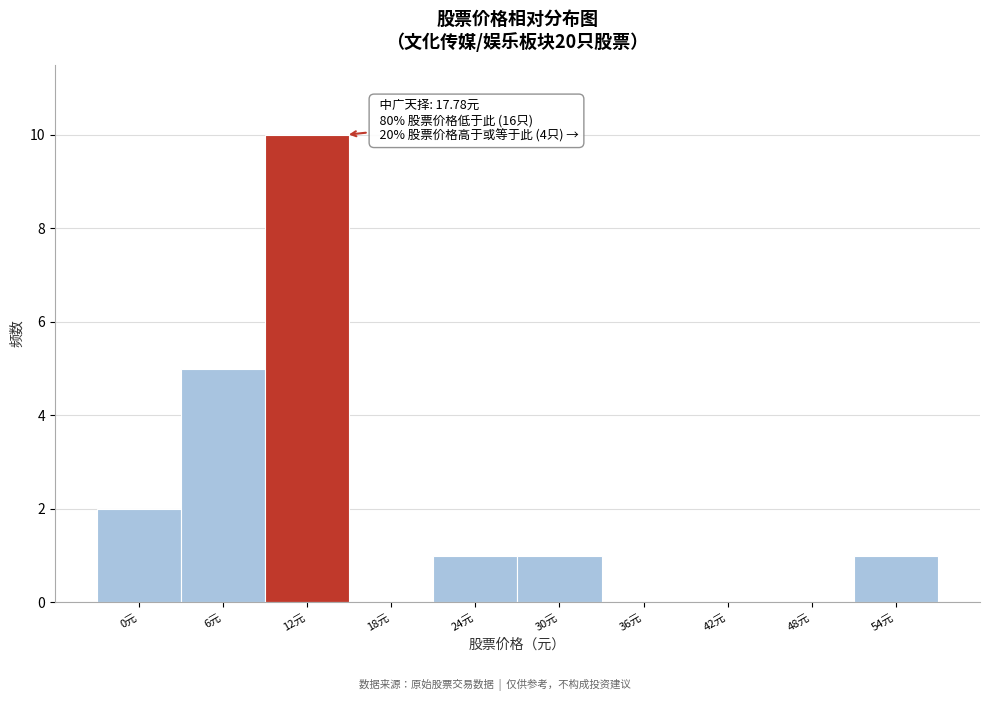

Reading left to right, list all the values displayed in this chart.

0元=2	6元=5	12元=10	18元=0	24元=1	30元=1	36元=0	42元=0	48元=0	54元=1